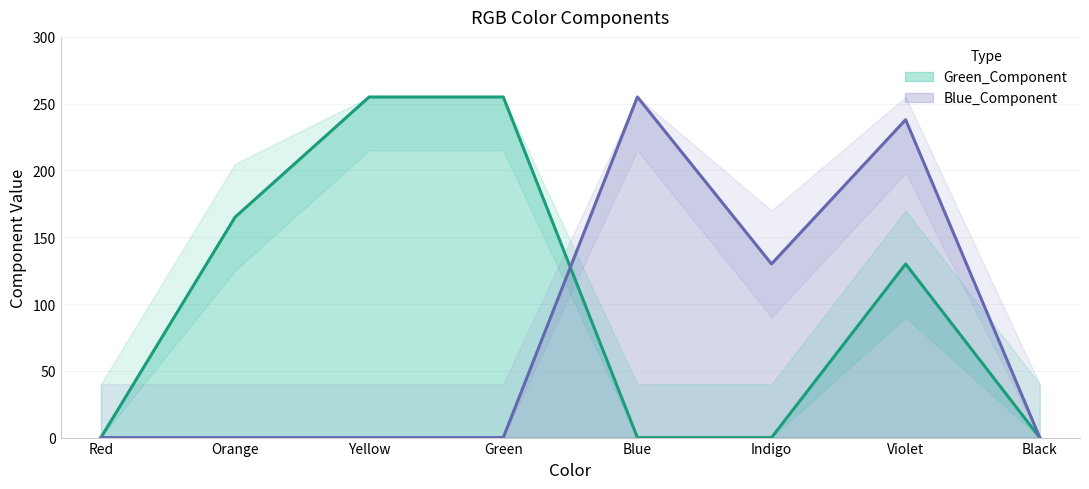

How many interior local valleys does the Blue_Component series have?

1